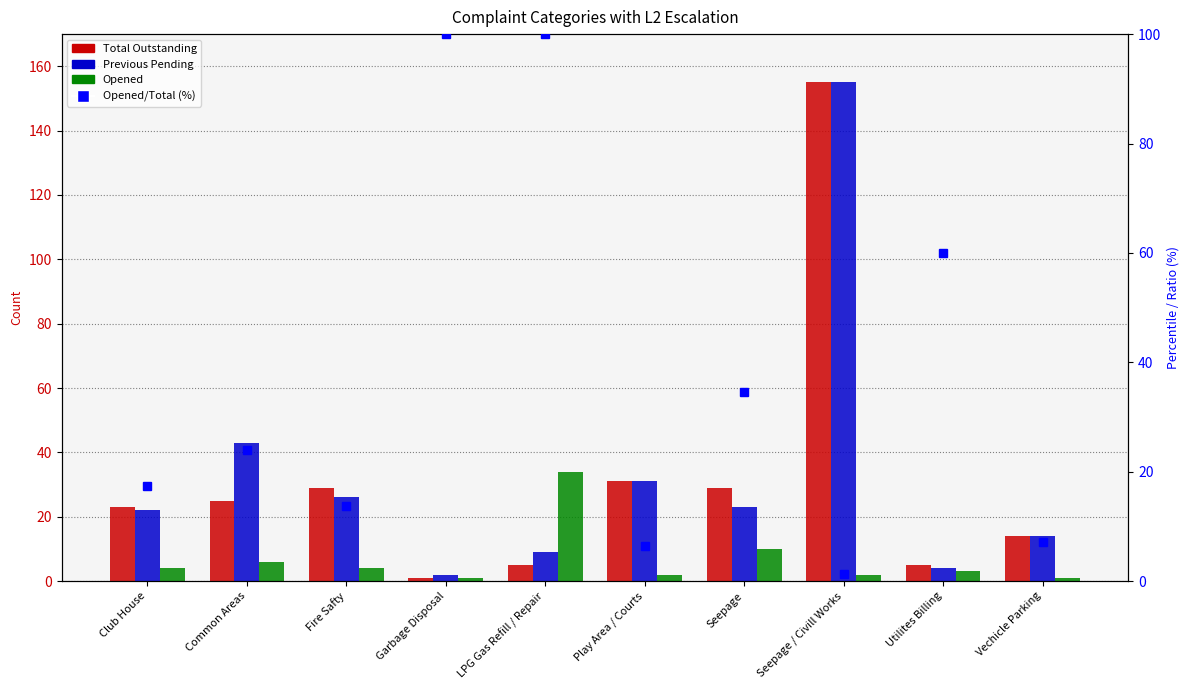

Rank the series at Seepage / Civill Works from lowest to highest value.

Opened/Total (%), Opened, Total Outstanding, Previous Pending